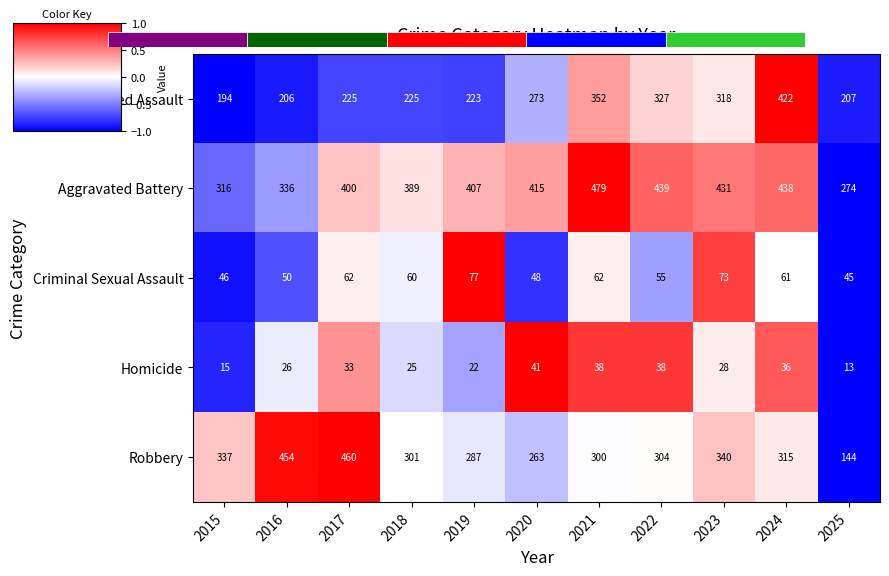

How many values in Aggravated Battery are above zero?

8